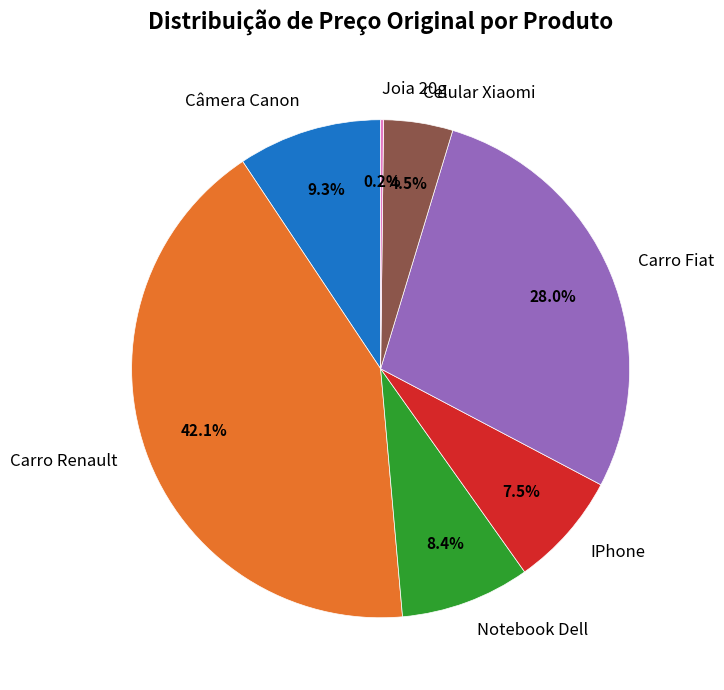

Which has a higher value, Carro Fiat or Celular Xiaomi?

Carro Fiat